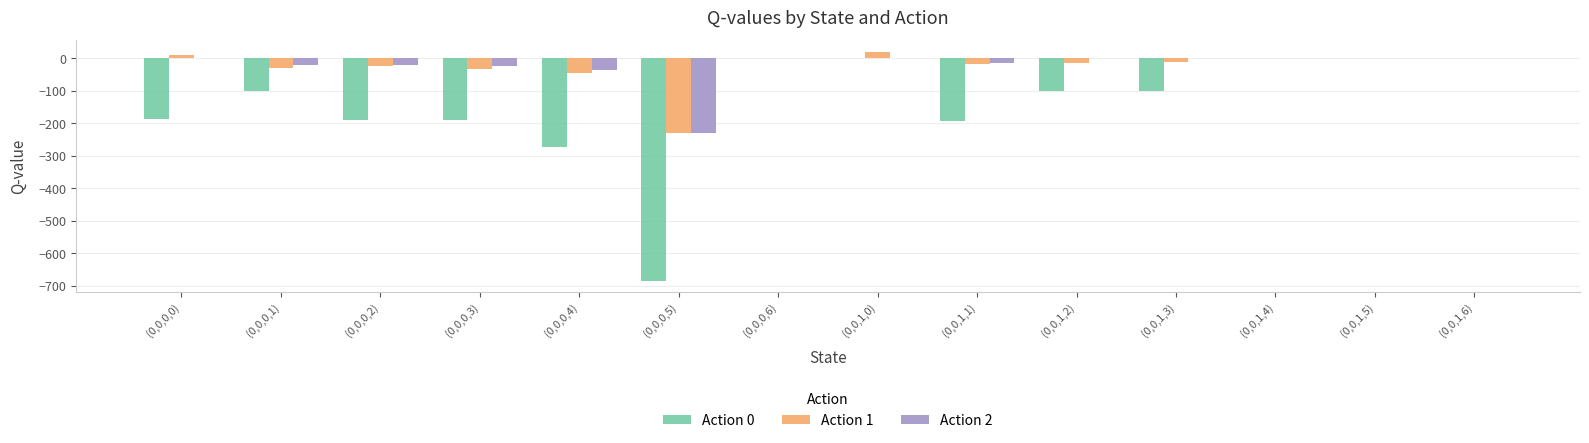

What is the greatest value displayed?

20.0